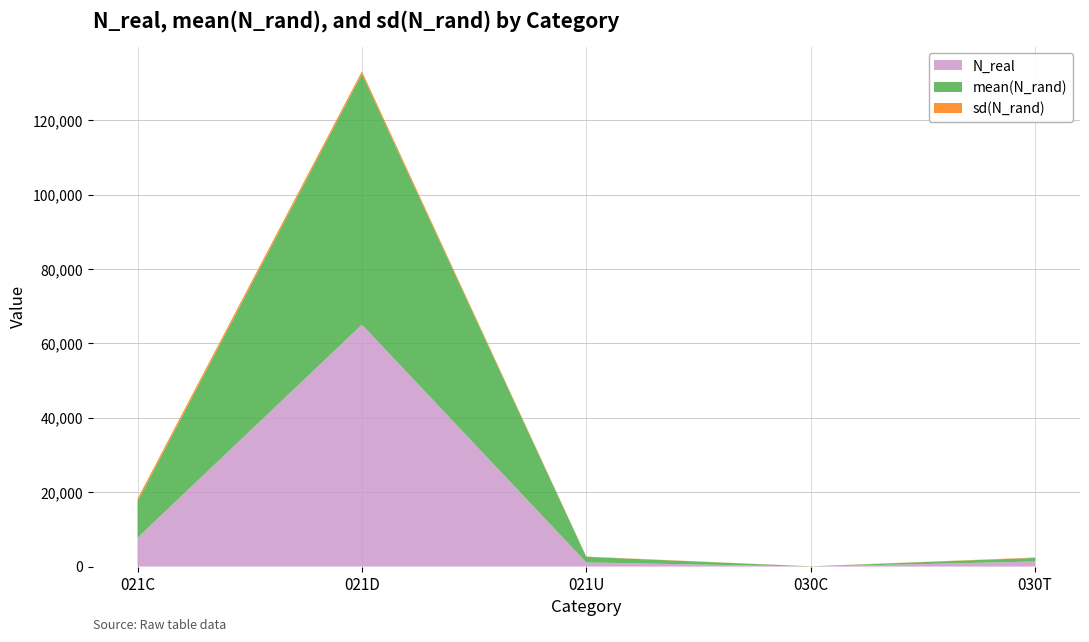

Reading left to right, list all the values displayed in this chart.

N_real: 021C=7767.0	021D=65053.0	021U=1112.0	030C=7.0	030T=1368.0
mean(N_rand): 021C=9743.1	021D=67452.0	021U=1512.3	030C=57.6	030T=976.6
sd(N_rand): 021C=729.3	021D=679.5	021U=68.5	030C=14.9	030T=93.4